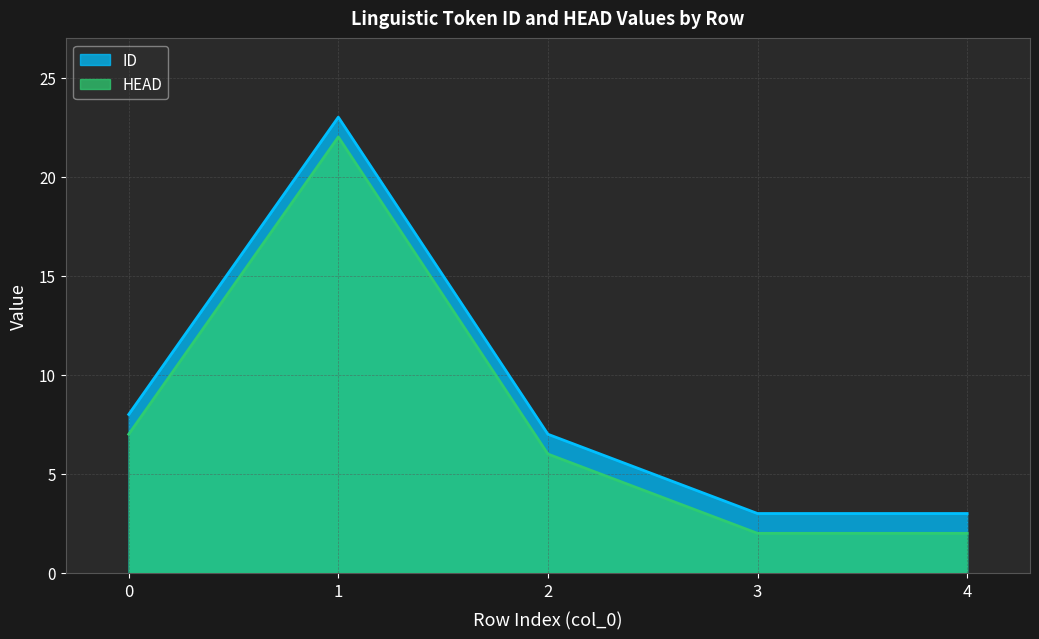

At which category does ID reach its first local peak?

1